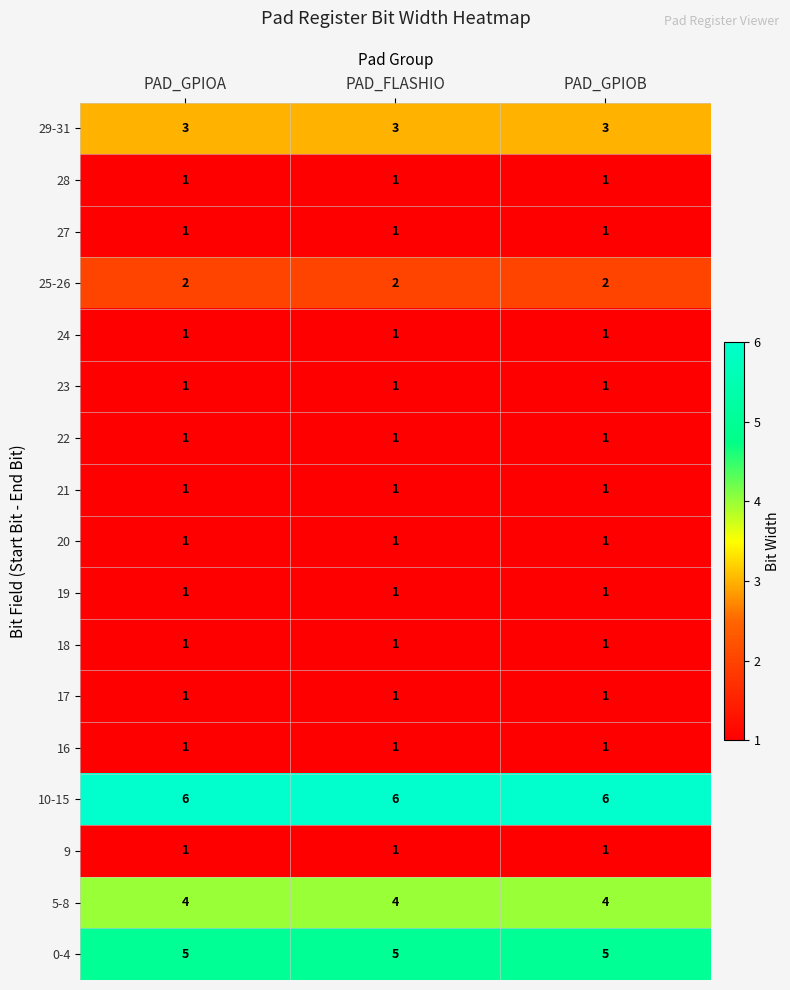

What is the sum of all 19 values?

3